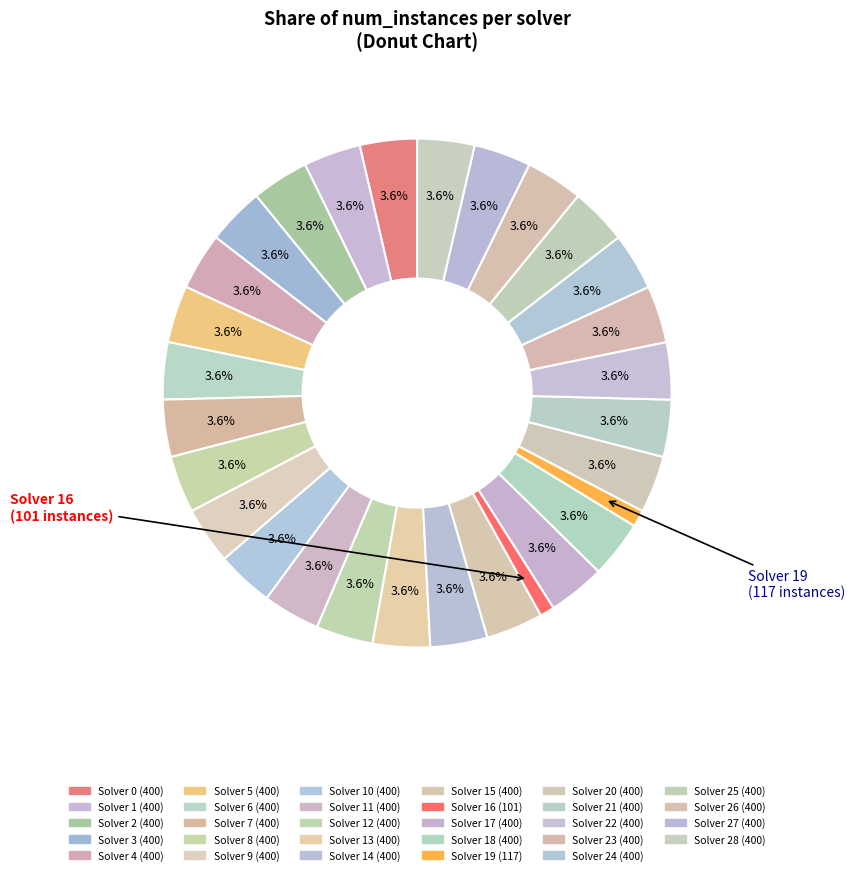

To the nearest percent, what is the difference between the largest and smallest slice percentages?

3%